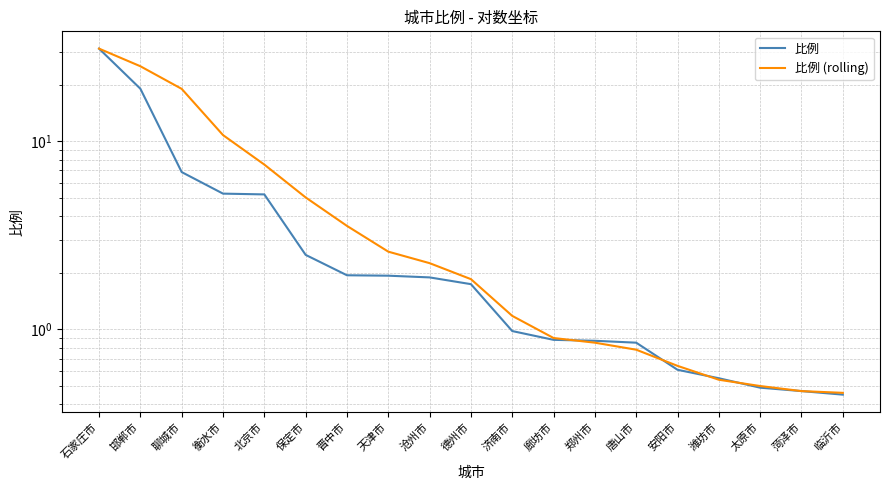

Where do 比例 (rolling) and 比例 first cross each other?

廊坊市 and 郑州市